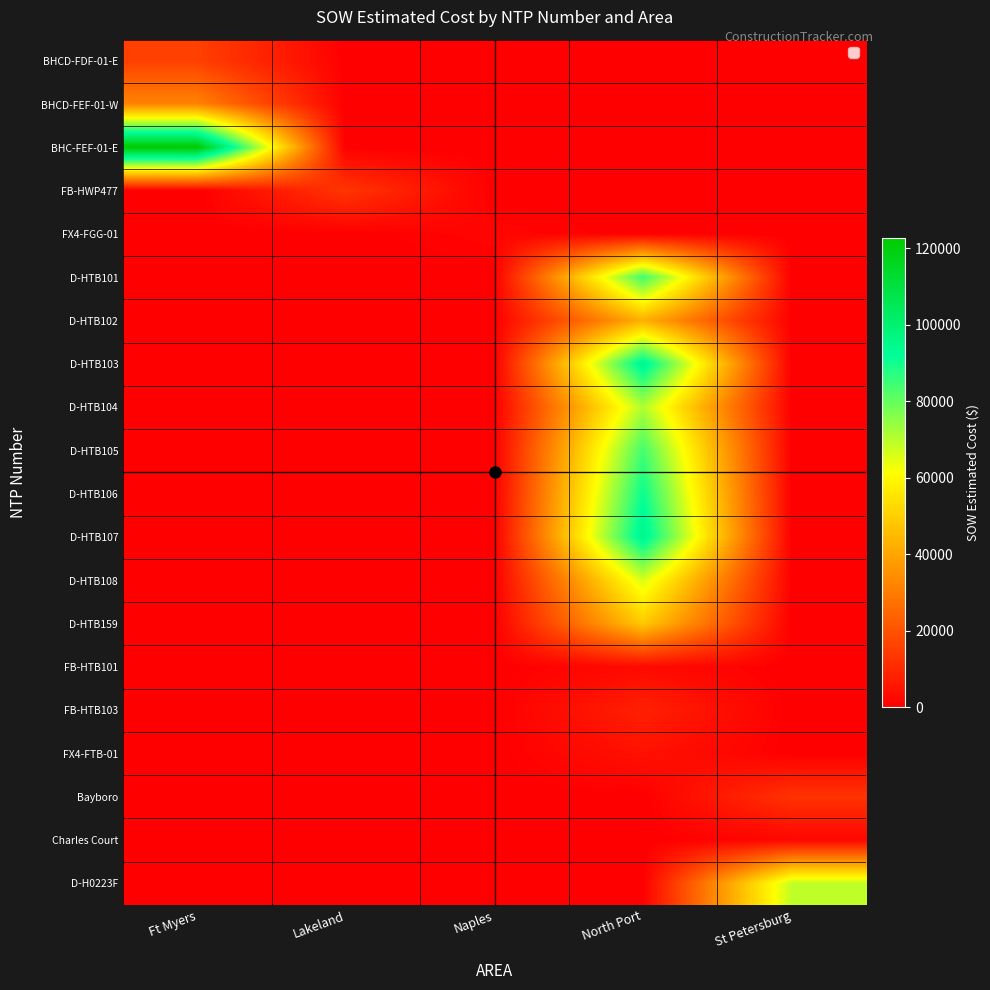

At how many categories does at least one series exceed 120198?

1